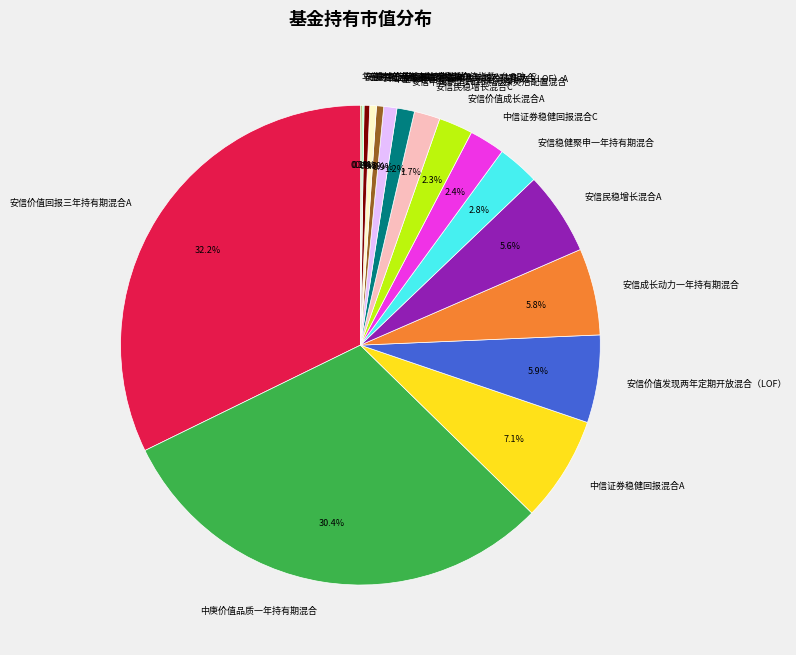

Combined, do 安信合作创新主题沪港深灵活配置混合 and 泰康中证港股通地产指数A account for over 50%?

No